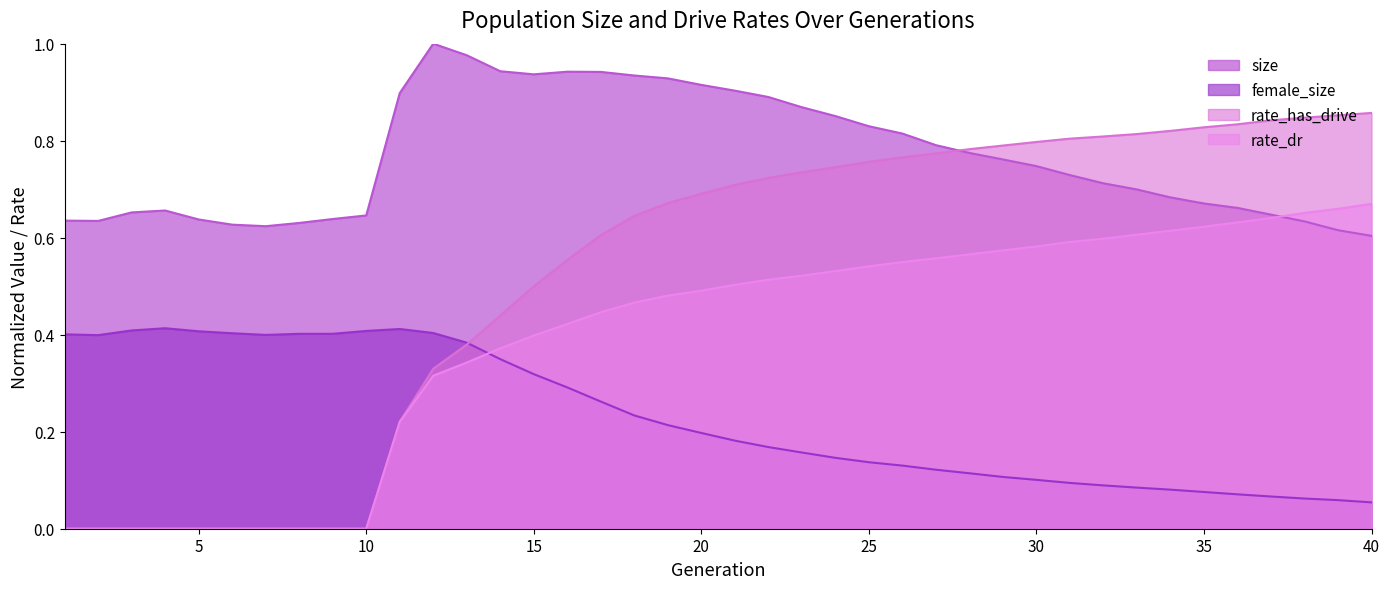

What is the average value of the rate_has_drive series?

0.5